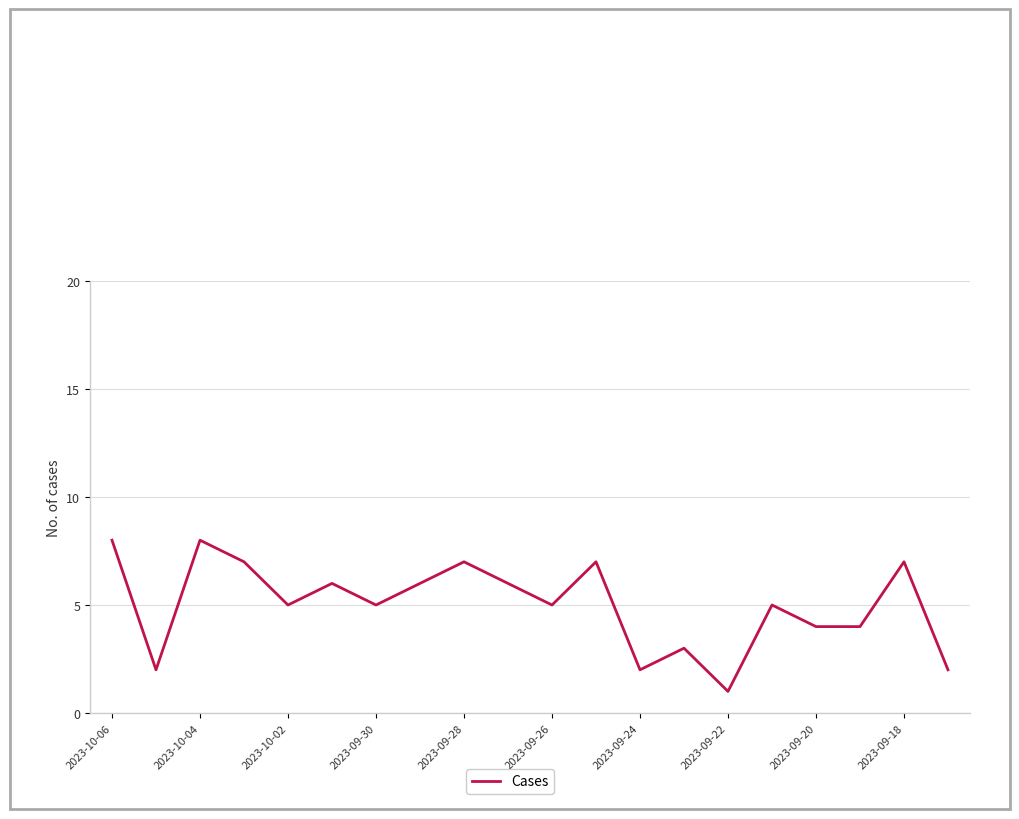

What is the difference between the maximum and minimum values?

7